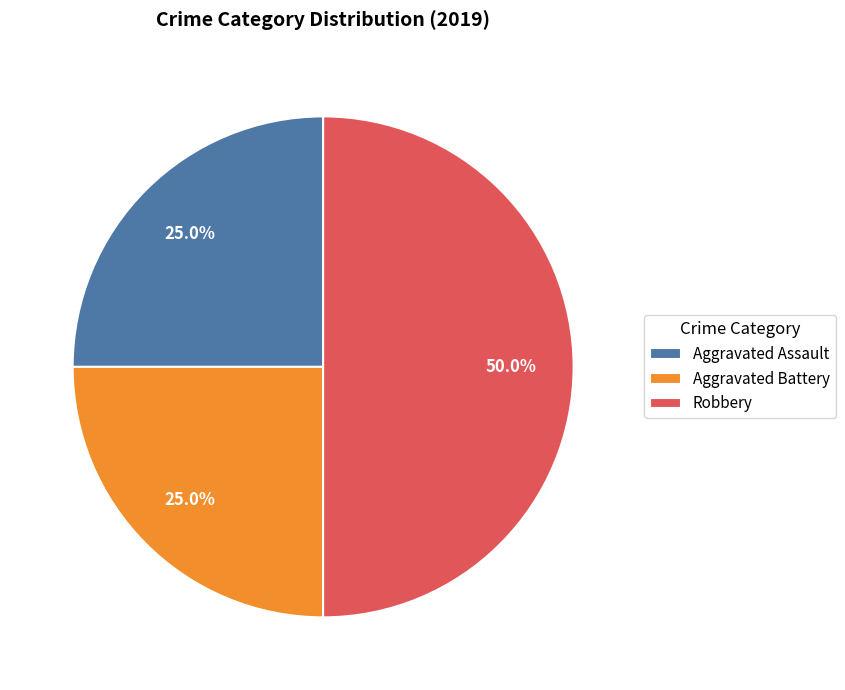

What portion of the pie excludes Robbery?

50.0%